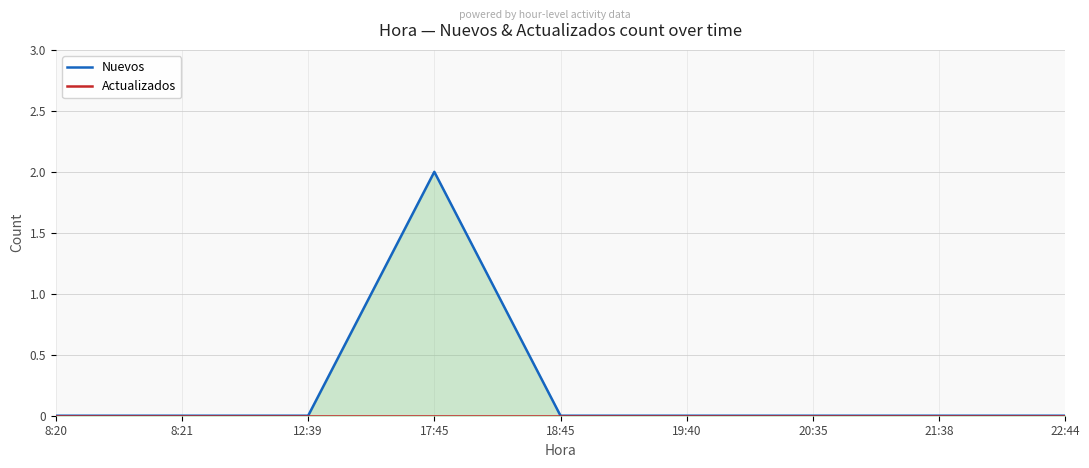

True or false: Nuevos and Actualizados intersect in this chart.

False